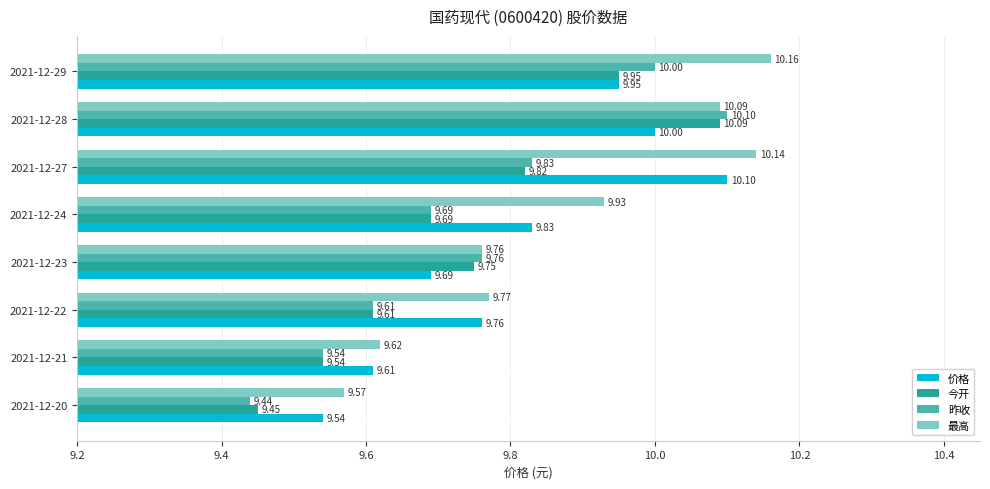

Which series has the largest total across all categories?

最高